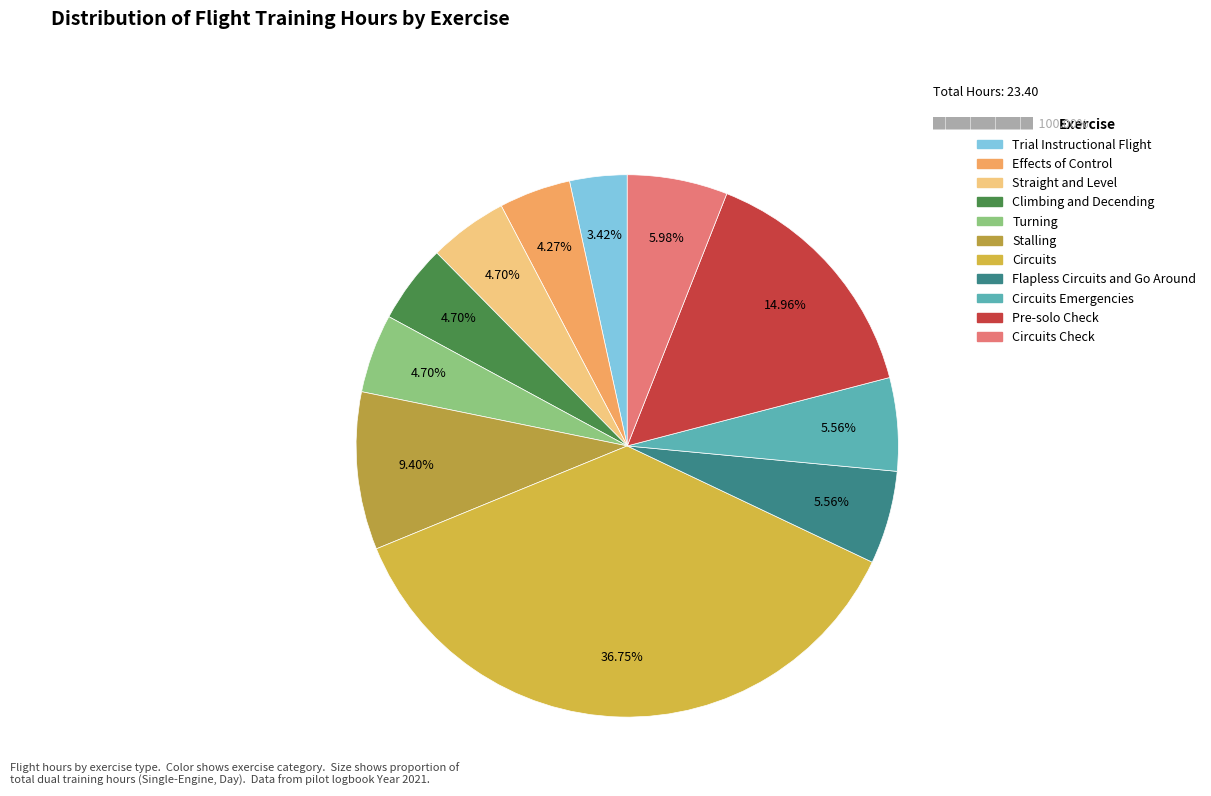

Rank the categories by value from lowest to highest.

Trial Instructional Flight, Effects of Control, Straight and Level, Climbing and Decending, Turning, Flapless Circuits and Go Around, Circuits Emergencies, Circuits Check, Stalling, Pre-solo Check, Circuits